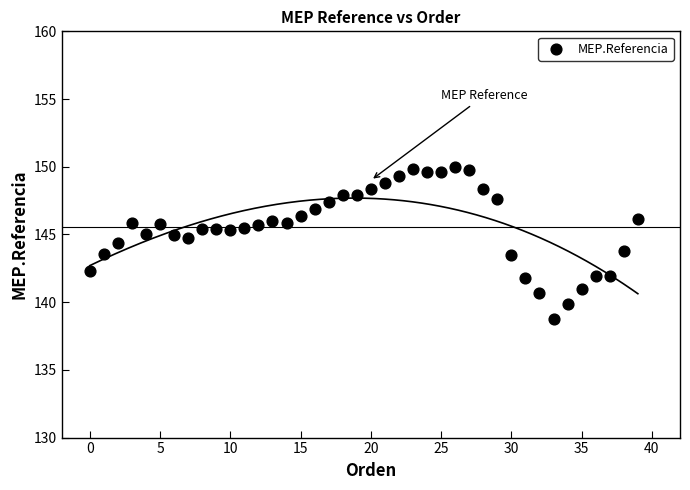

What is the range of Y values (max minus min)?

11.2